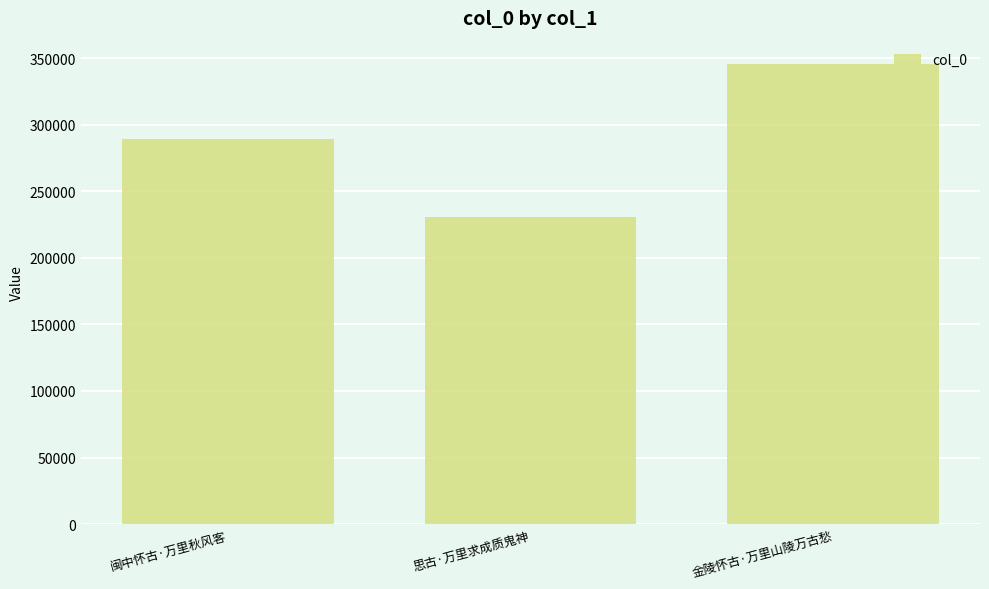

Reading right to left, extract all data points from this chart.

金陵怀古·万里山陵万古愁=345746	思古·万里求成质鬼神=230918	闽中怀古·万里秋风客=289043